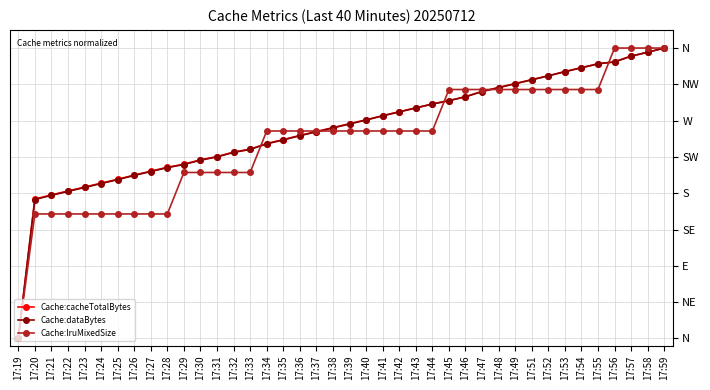

What is the difference between the maximum and minimum values in the Cache:dataBytes series?

8.0